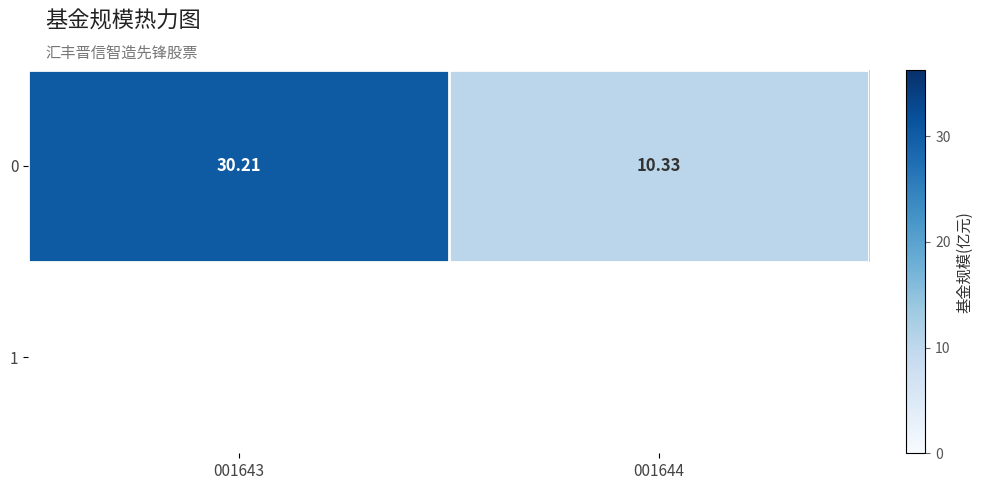

What is the difference between the values at 001644 and 001643?

19.9